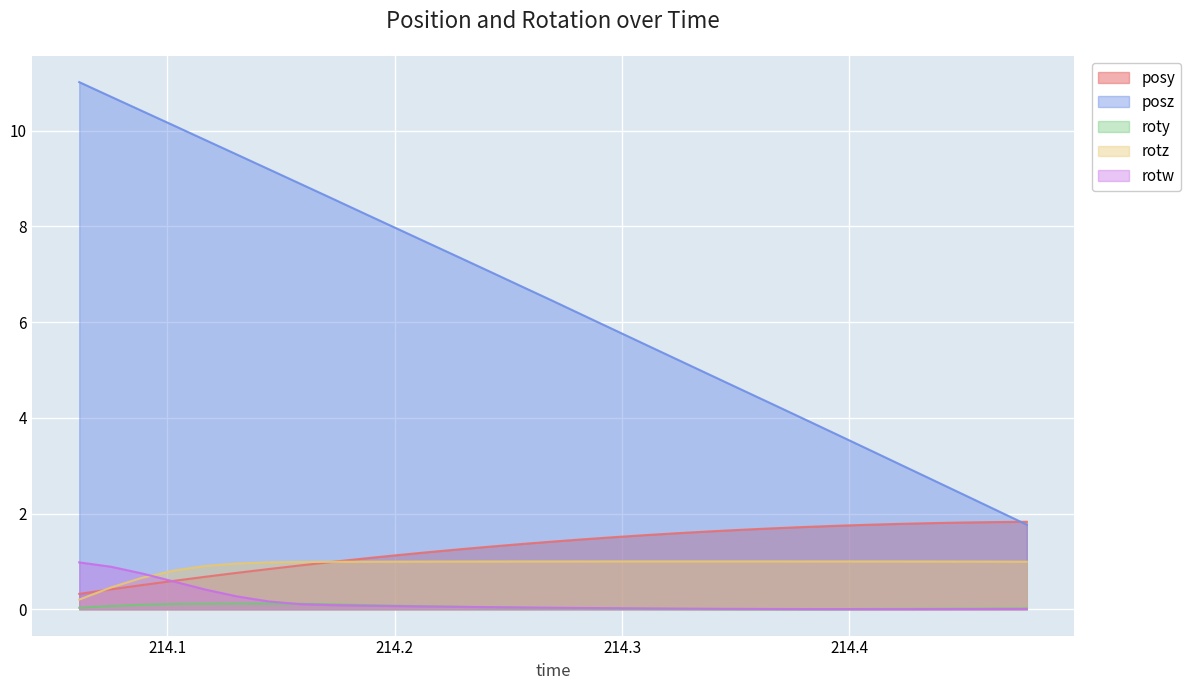

What is the sum of the rotz values at 214.3385 and 214.4081?

2.0